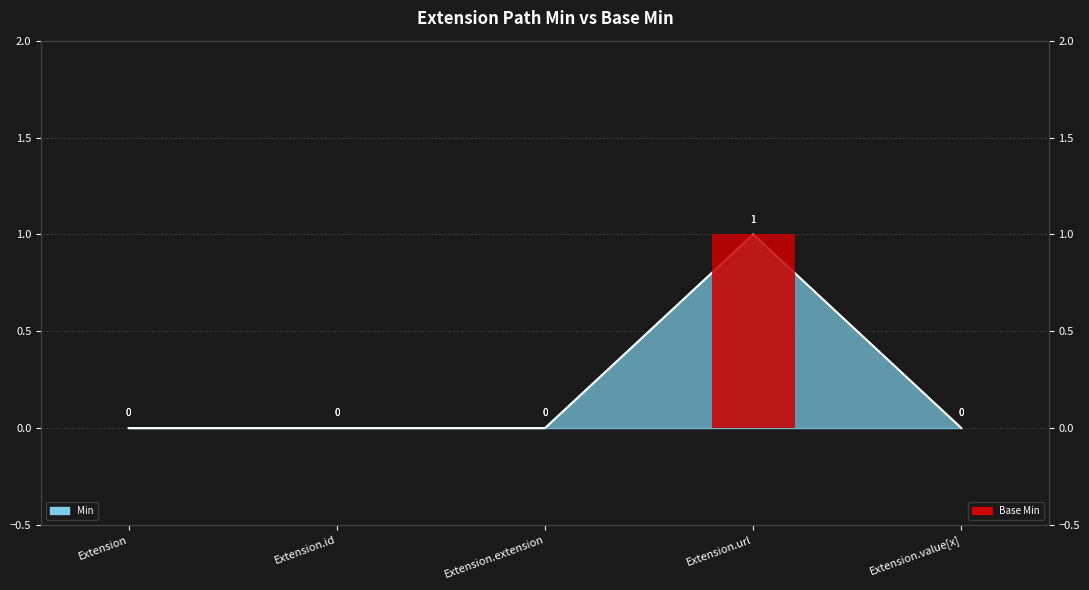

What is the label of the 3rd bar from the right?

Extension.extension